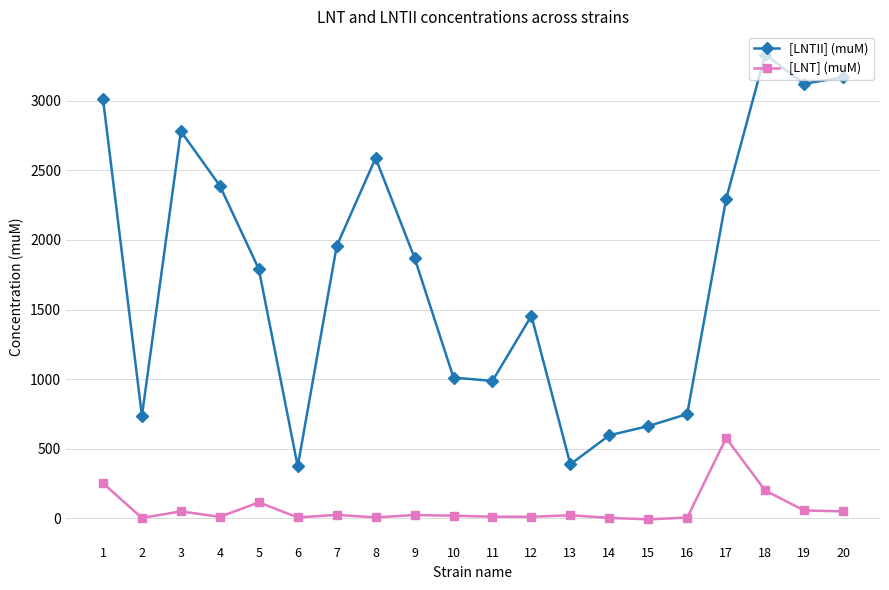

What is the difference between the maximum and minimum values in the [LNT] (muM) series?

584.2